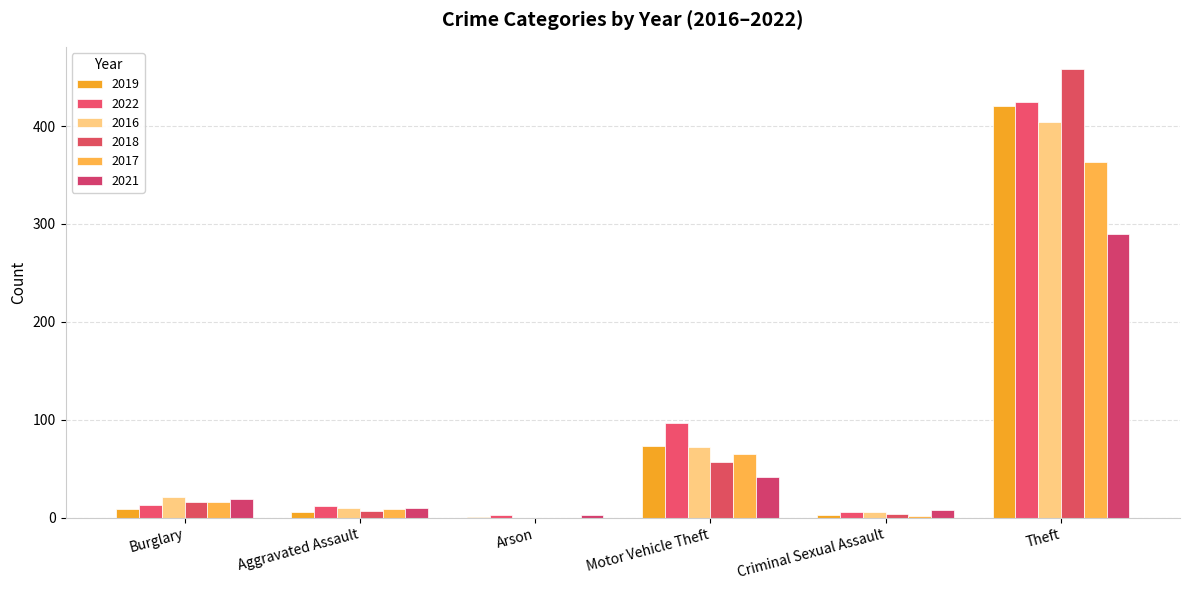

What are all the series names shown in the legend?

2019, 2022, 2016, 2018, 2017, 2021